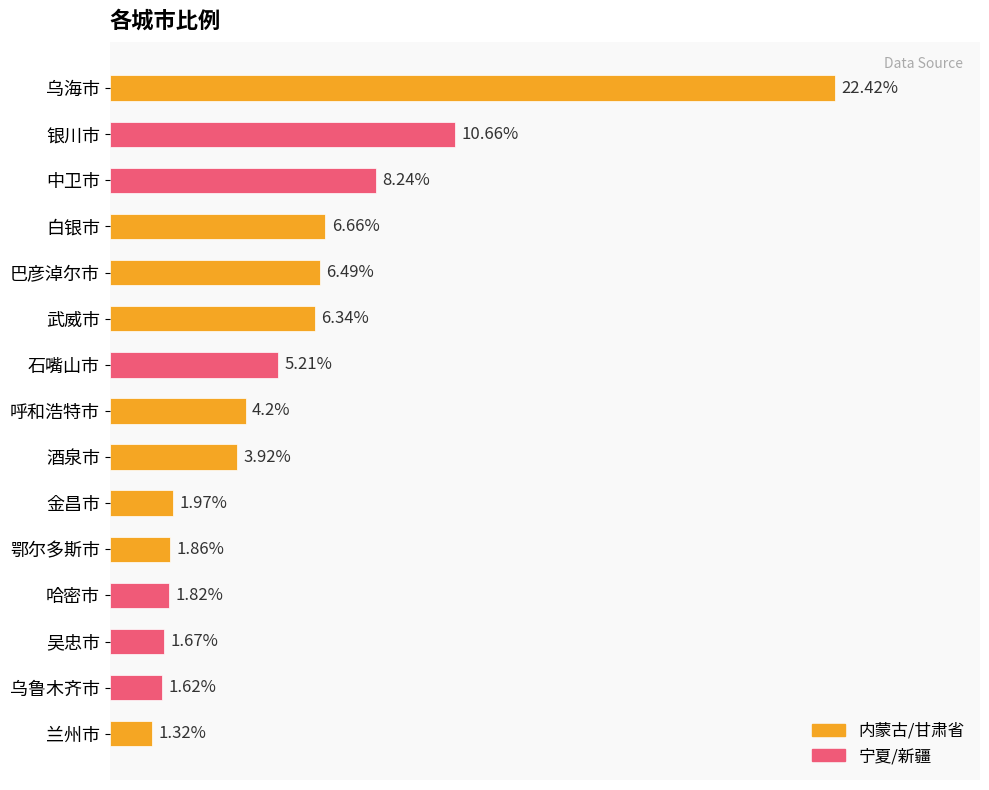

List the labels in order of value, smallest first.

兰州市, 乌鲁木齐市, 吴忠市, 哈密市, 鄂尔多斯市, 金昌市, 酒泉市, 呼和浩特市, 石嘴山市, 武威市, 巴彦淖尔市, 白银市, 中卫市, 银川市, 乌海市